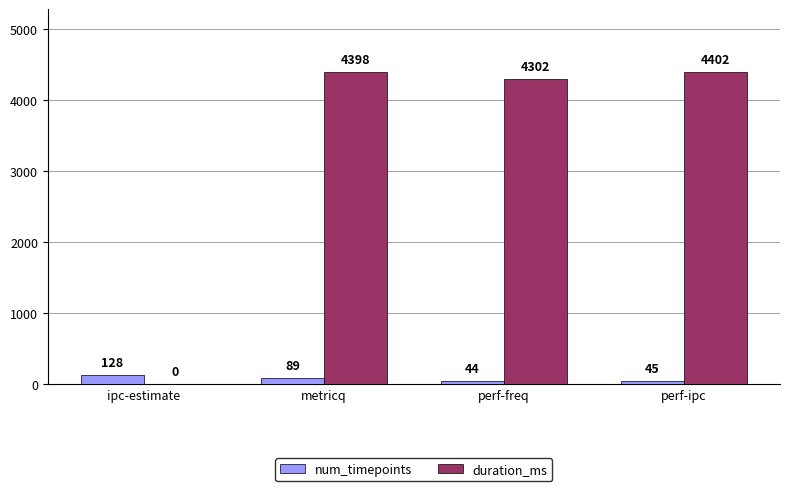

What is the sum of the num_timepoints values at ipc-estimate and perf-freq?

172